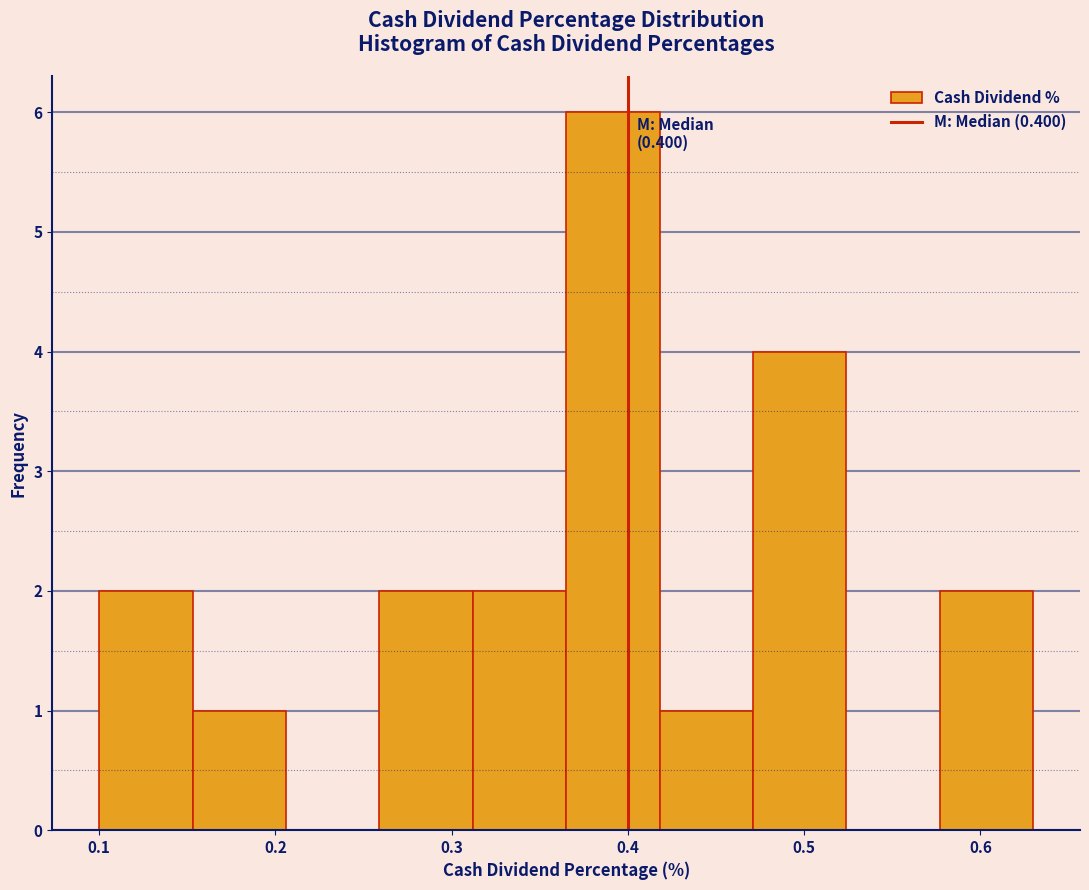

Which range on the x-axis has the tallest bar?

0.365 to 0.418